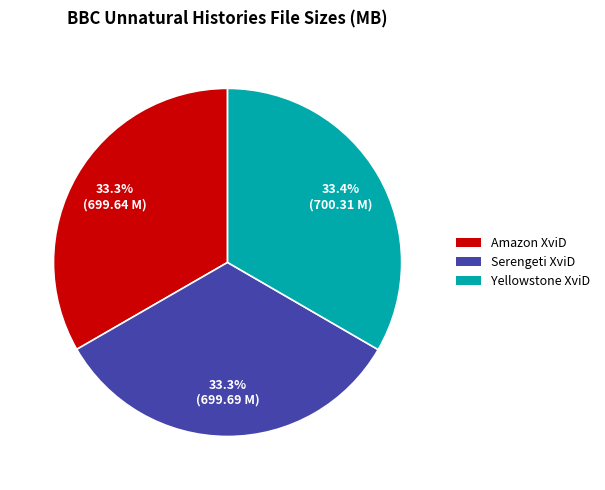

Is there any slice that represents more than half of the pie?

No